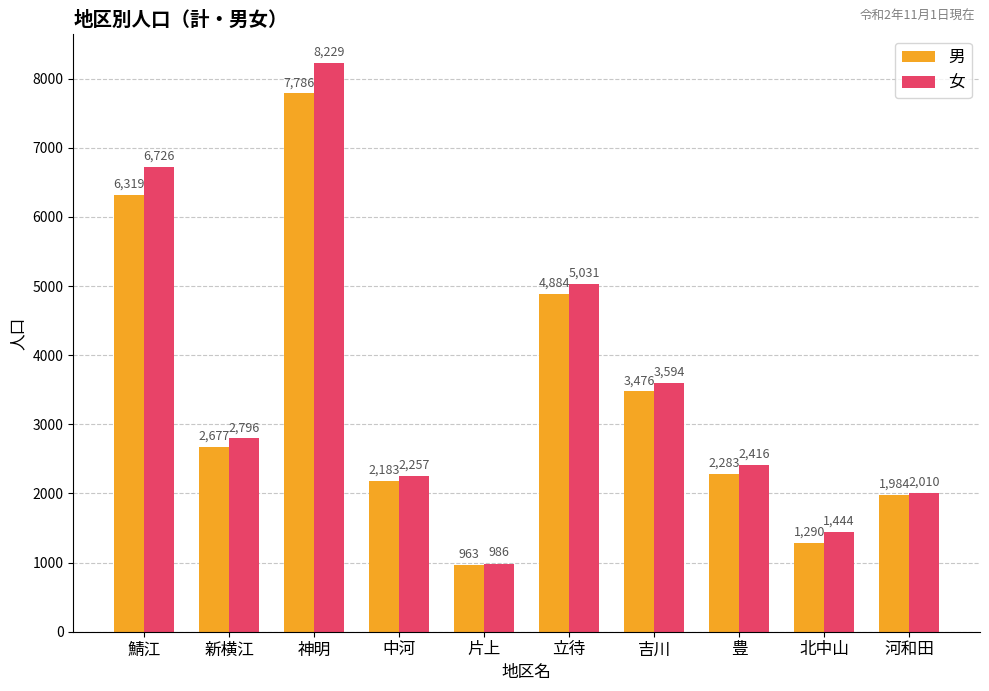

True or false: 男 has a value of 2283 at 豊.

True